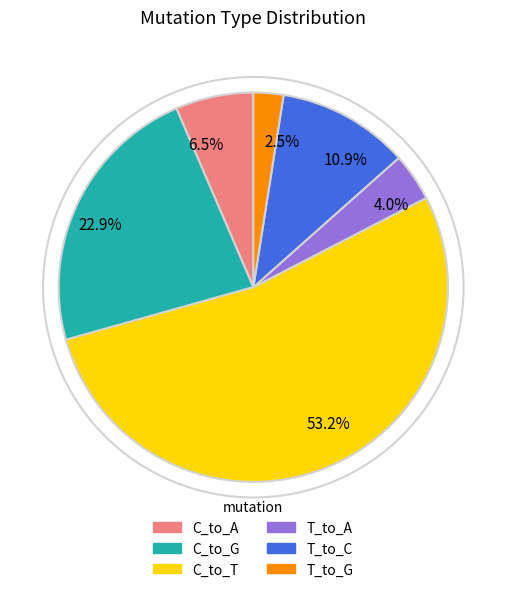

What is the ratio of the value at C_to_G to the value at C_to_T?

0.4